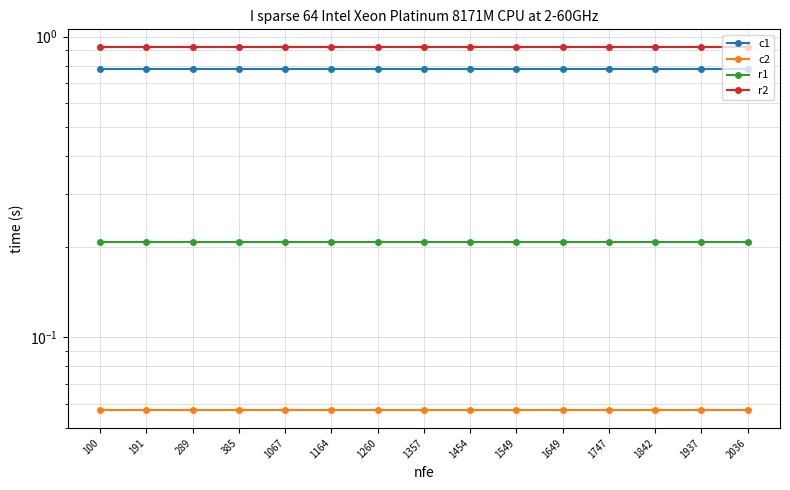

The value of c2 at 289 is 0.1. True or false?

True